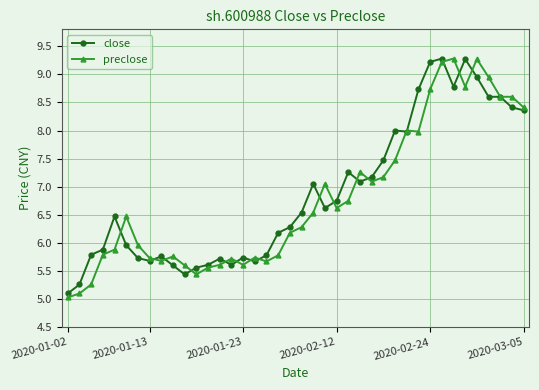

What is the value of the preclose point at the 14th from the left?

5.6